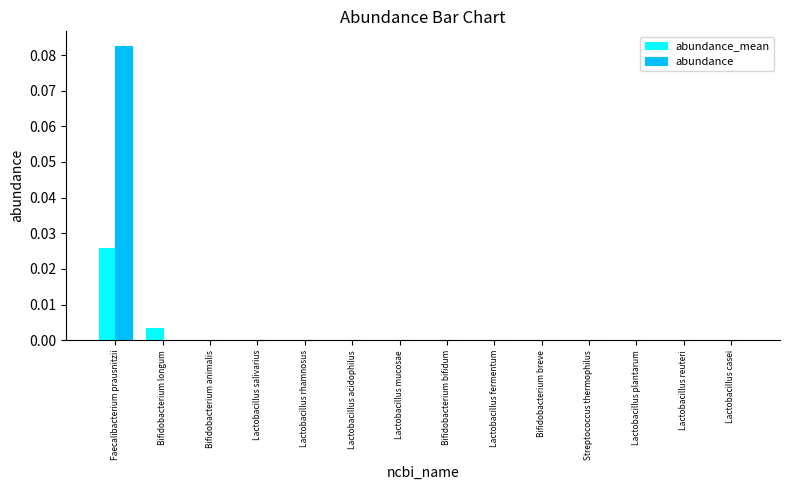

Which series has the largest range (max minus min)?

abundance